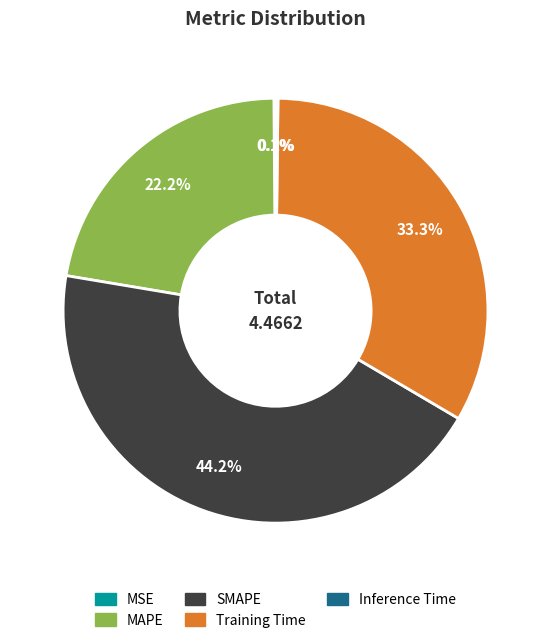

Does any single category account for the majority?

No